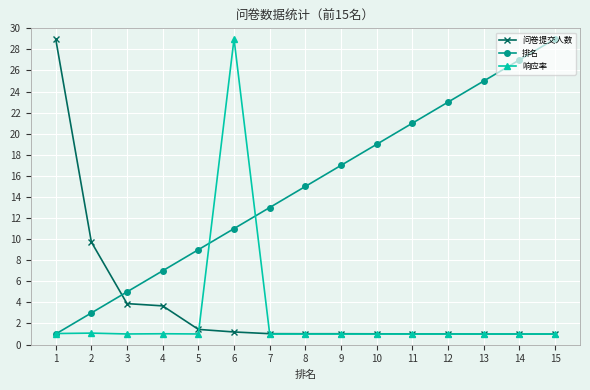

At which category is the sum across all series the highest?

6